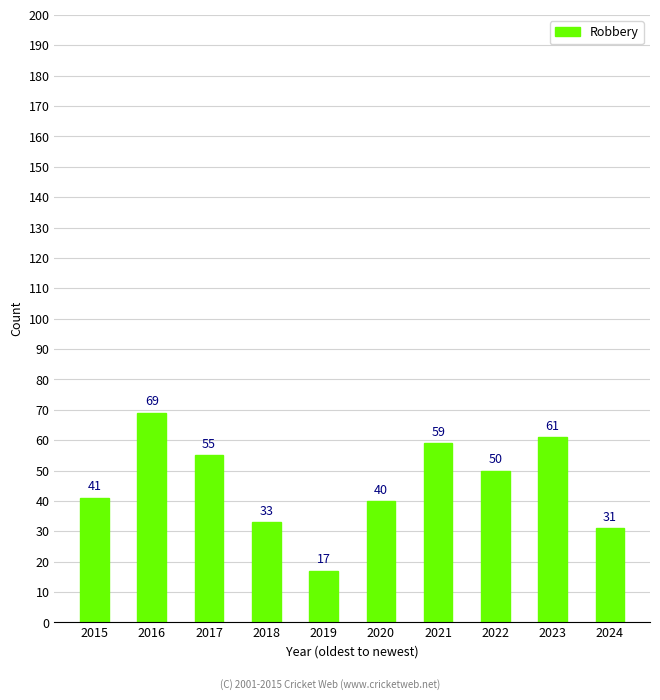

What is the difference between the maximum and minimum values?

52